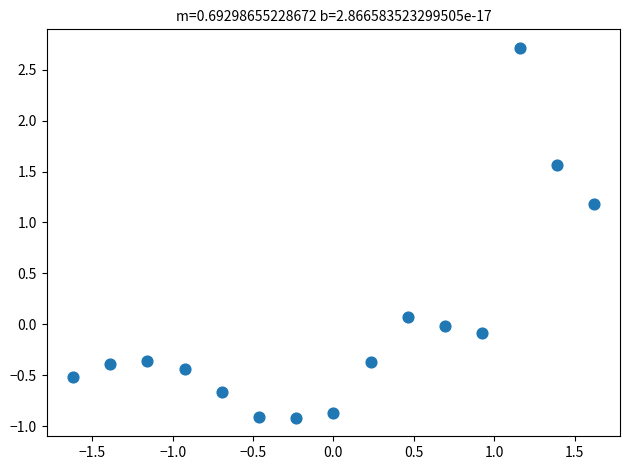

What is the range of X values (max minus min)?

3.2